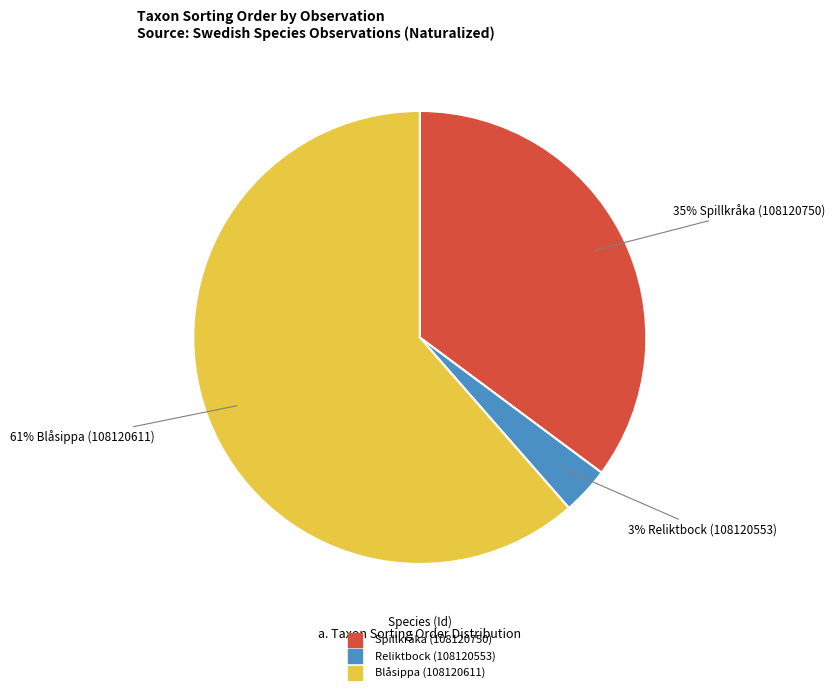

Which slice represents more than half of the pie?

Blåsippa (108120611)